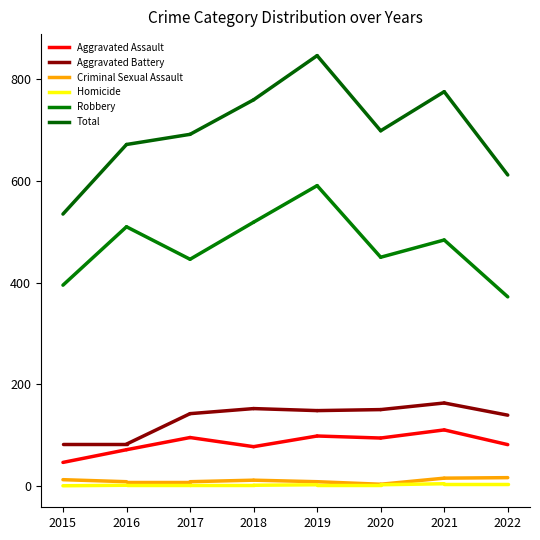

Between 2016 and 2018, which series saw the biggest shift?

Total